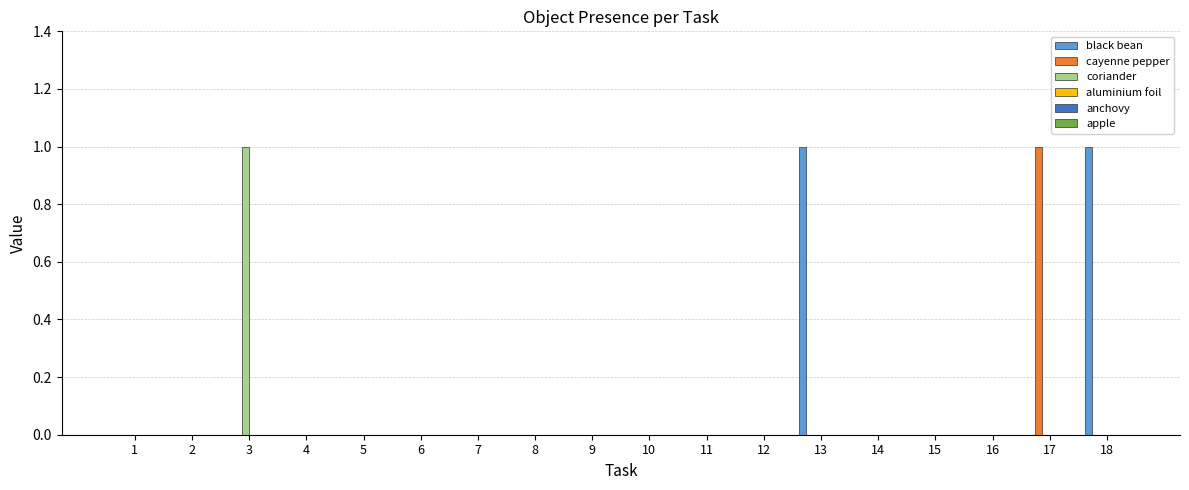

What is the spread (max minus min) of values at 17?

1